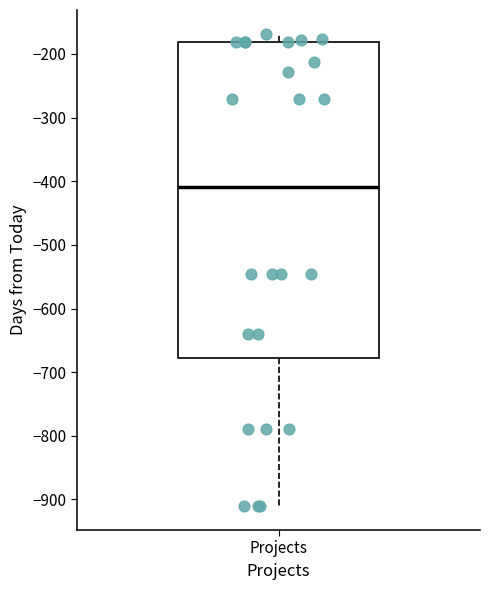

Transcribe this box plot: give where the median line is, the range the box spans, and where the two whiskers end, as read against the y-axis. The values are not printed on the chart, so give them approximately, as read against the axis.

median -410, box -680 to -180, whiskers -910 to -170